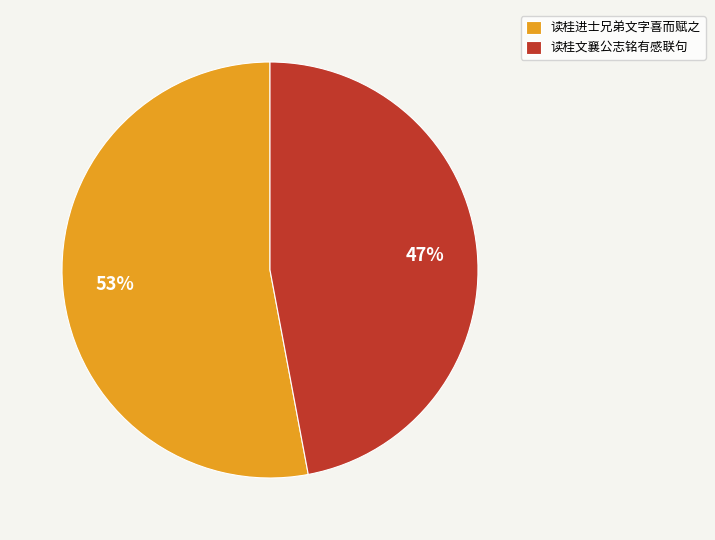

What is the smallest slice in the pie chart?

读桂文襄公志铭有感联句